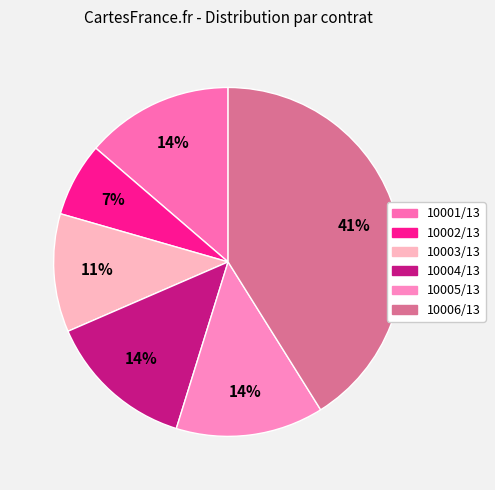

What is the ratio of the value at 10001 to the value at 10003?

1.3